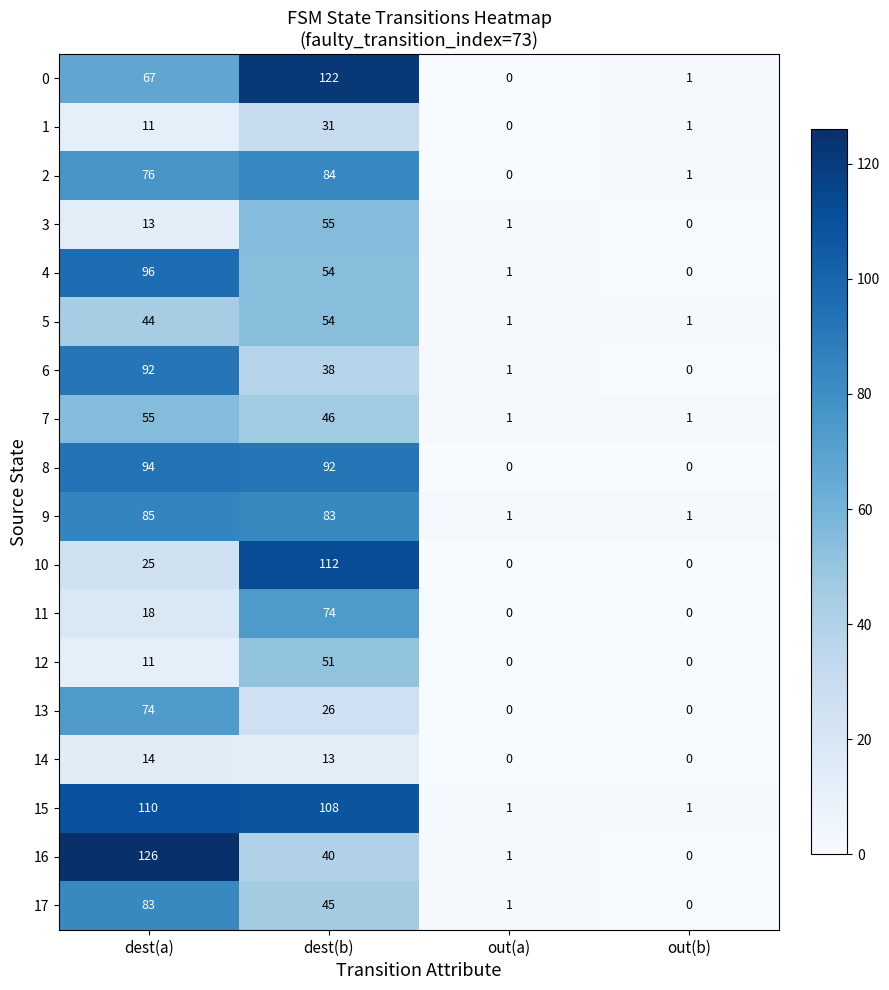

How many data points does each series have?

4